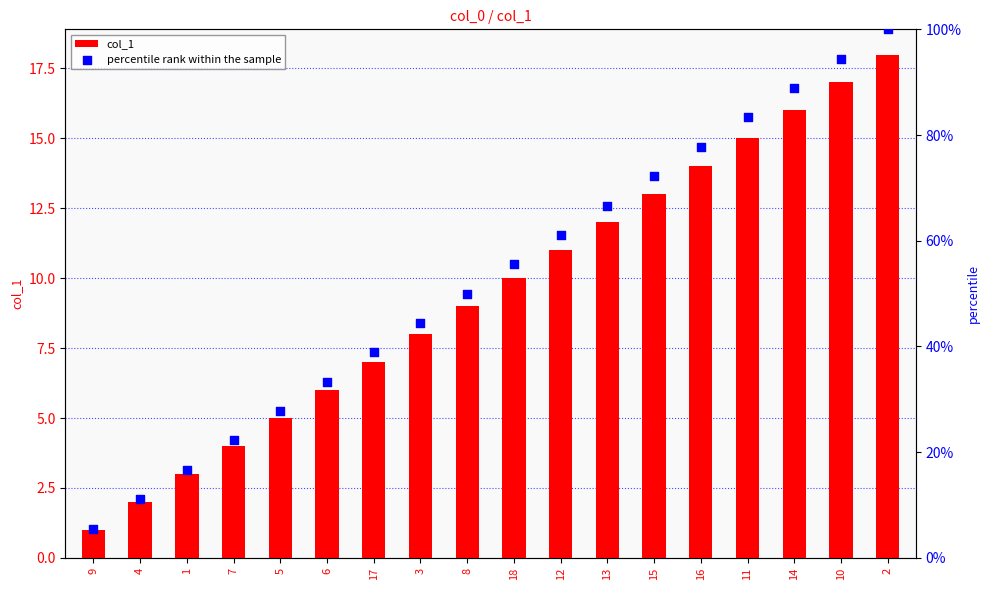

At how many categories does at least one series exceed 45?

10